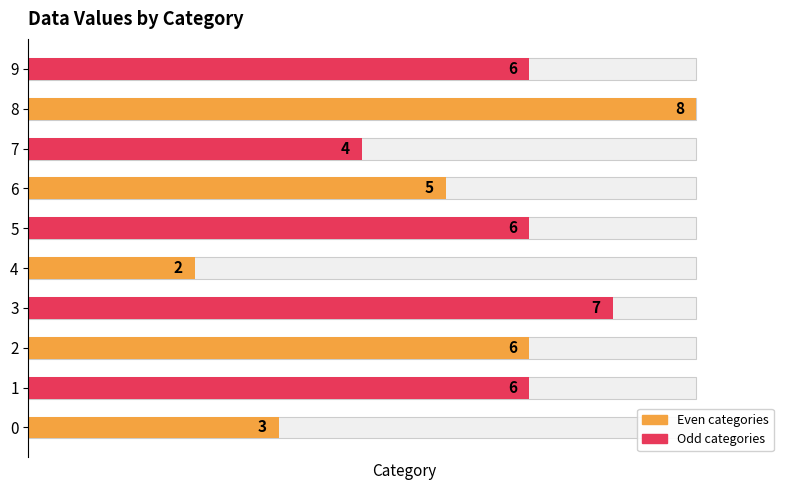

What is the sum of the values at 6 and 8?

13